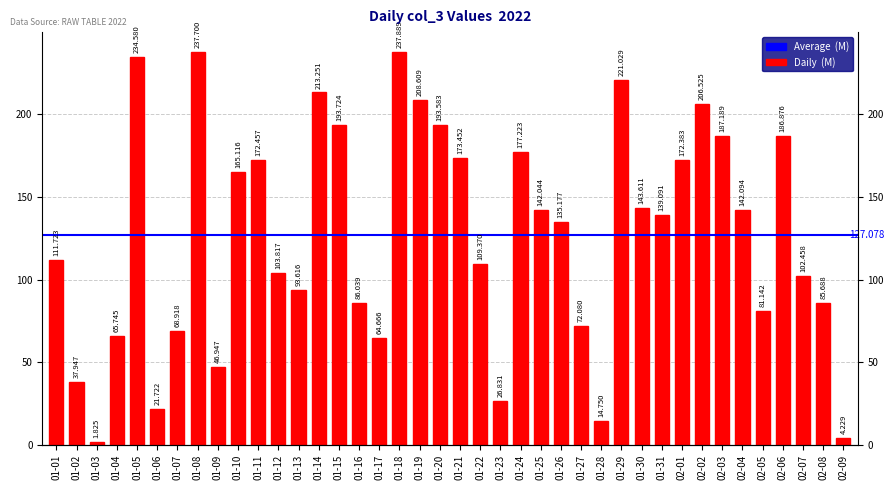

What is the label of the 11th bar from the right?

01-30